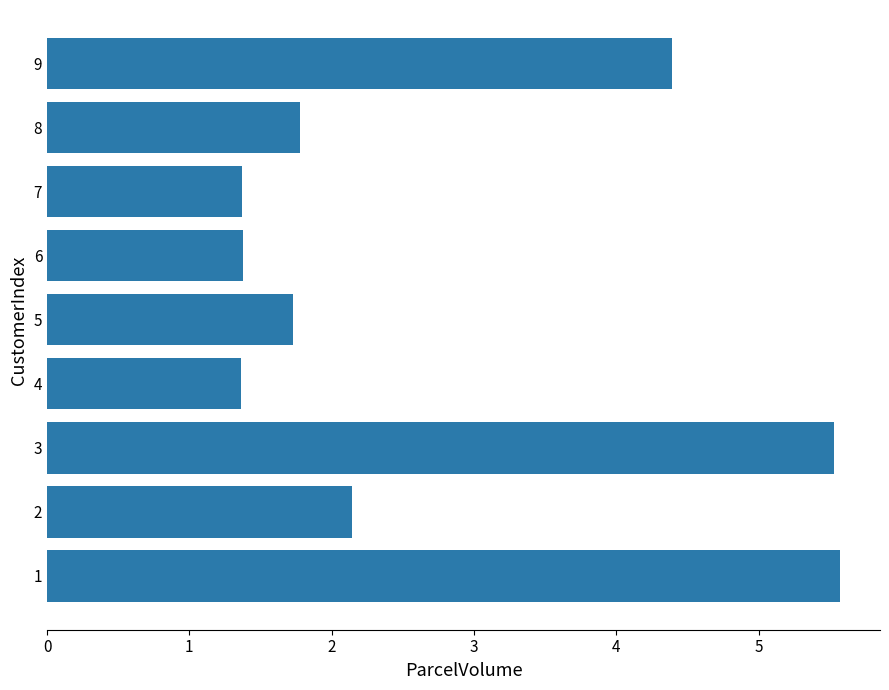

What is the average value?

2.8